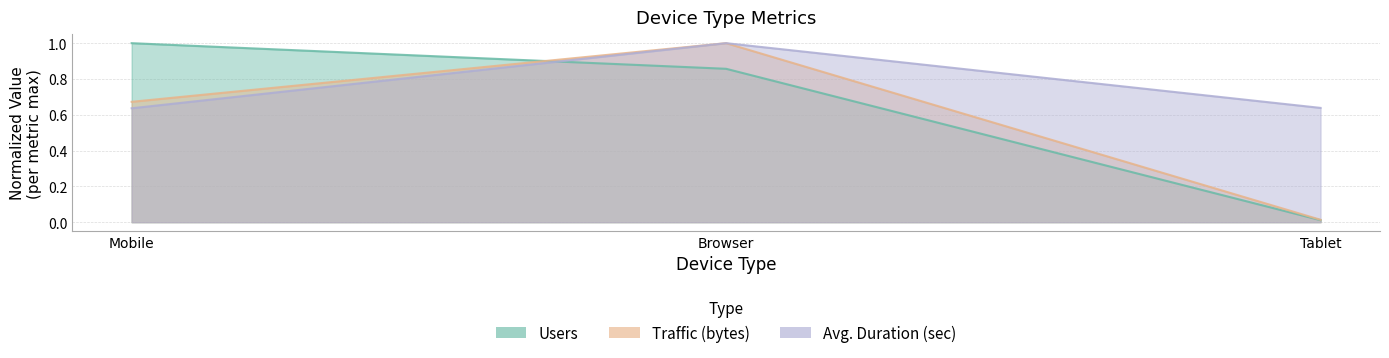

Read the Avg. Duration (sec) value at Tablet.

0.6